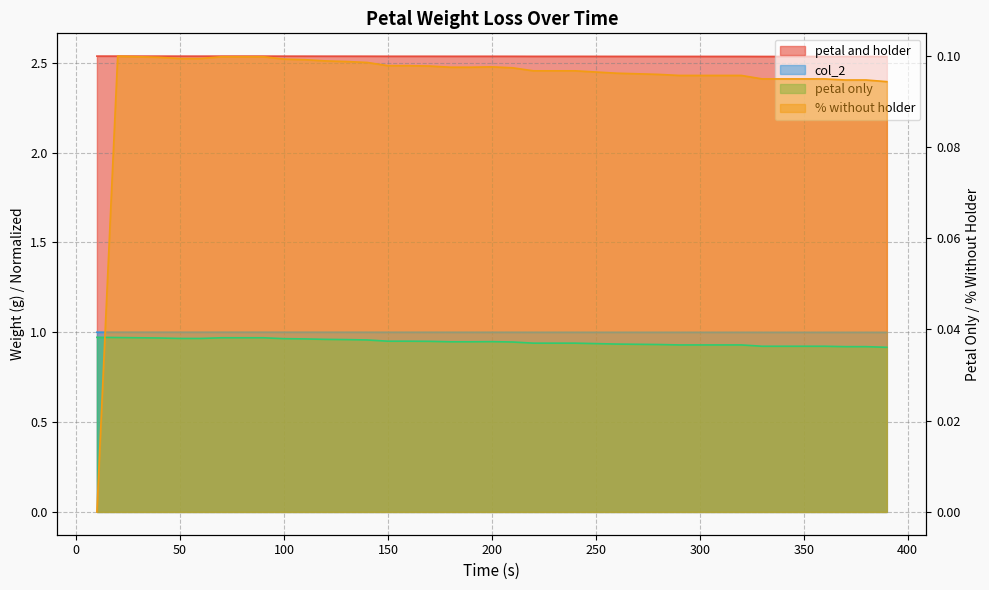

True or false: col_2 has more than 0 interior local peaks.

True